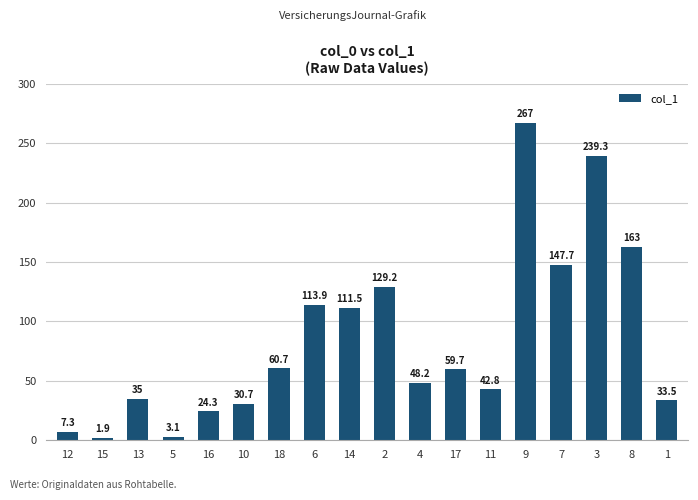

Reading left to right, list all the values displayed in this chart.

12=7.3	15=1.9	13=35.0	5=3.1	16=24.3	10=30.7	18=60.7	6=113.9	14=111.5	2=129.2	4=48.2	17=59.7	11=42.8	9=267.0	7=147.7	3=239.3	8=163.0	1=33.5